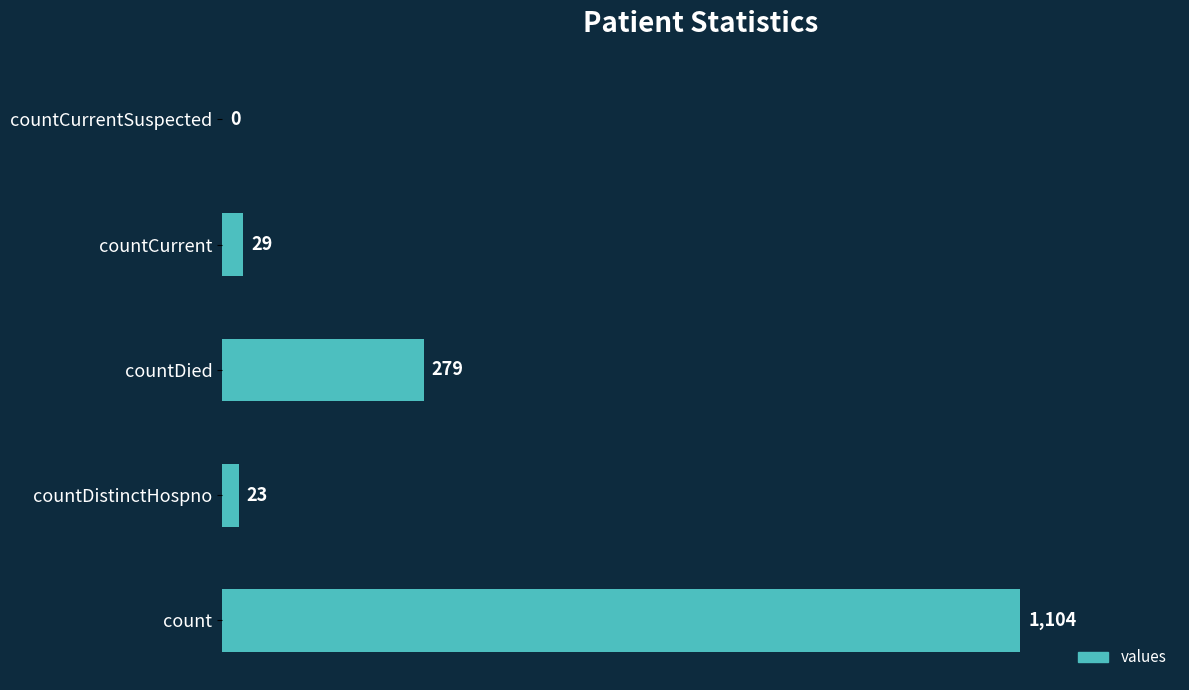

How many series are shown in this chart?

1